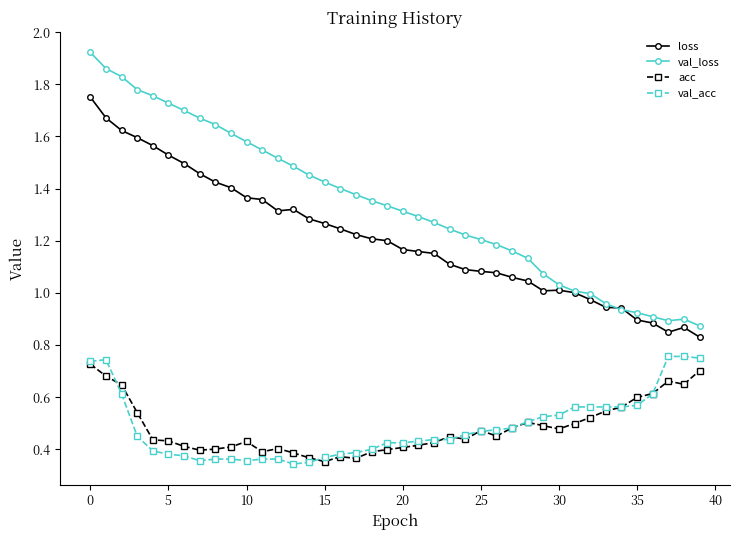

True or false: val_acc has more than 0 points higher than both neighbors.

True